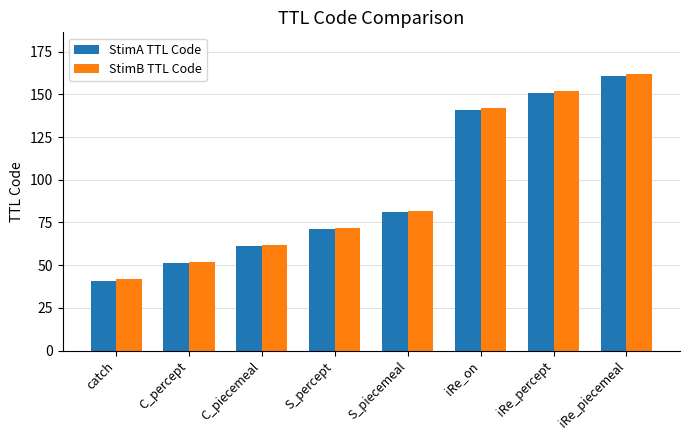

Are the bars grouped side by side (vs. stacked)?

Yes